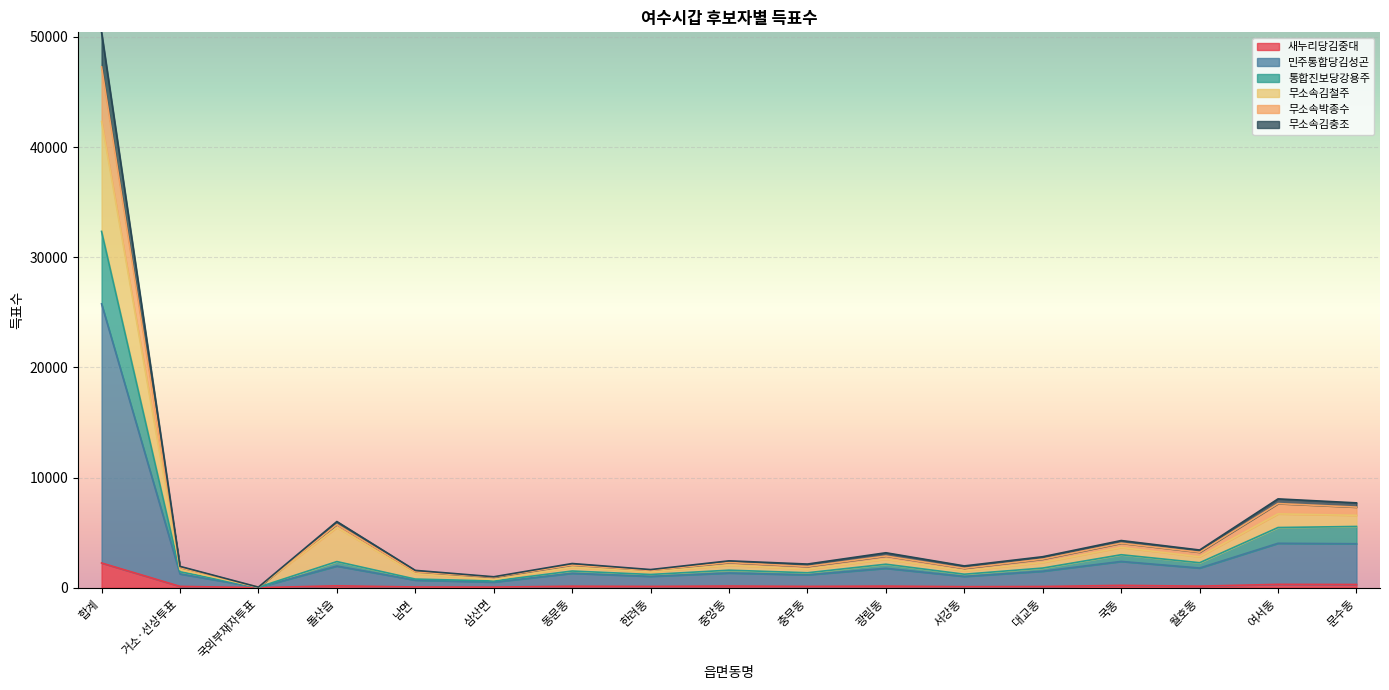

At which category is the sum across all series the highest?

합계